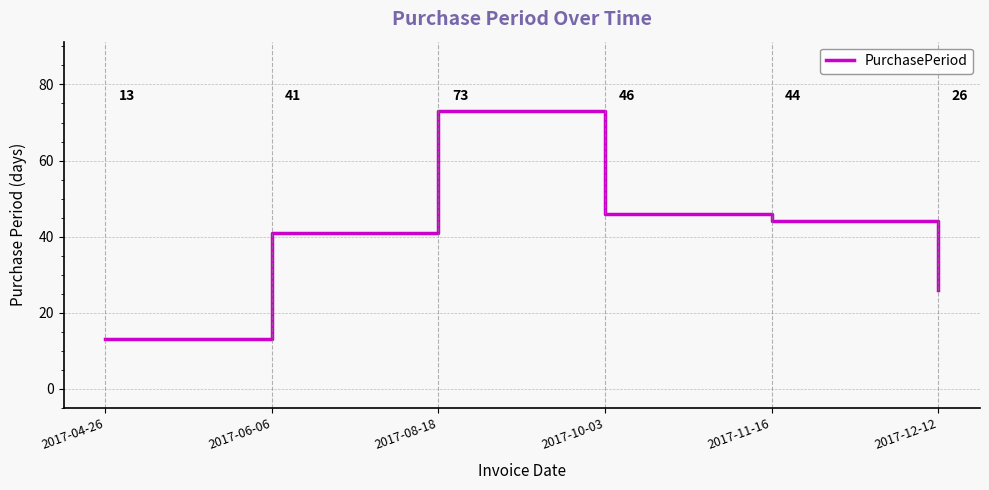

Reading left to right, list all the values displayed in this chart.

13	41	73	46	44	26